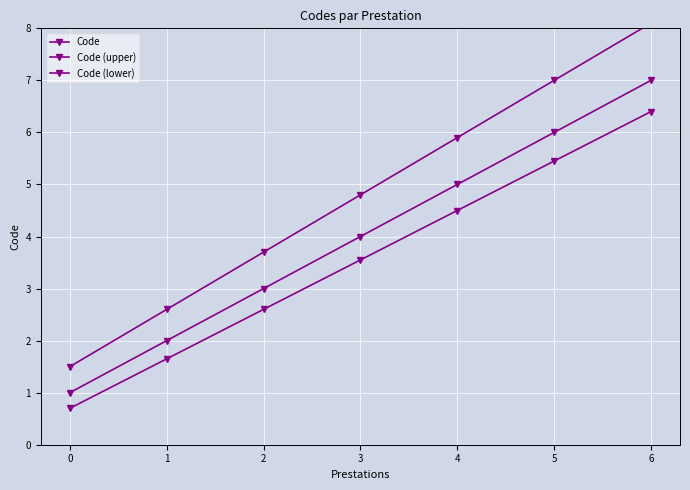

Rank the series by their average value, from highest to lowest.

Code (upper), Code, Code (lower)